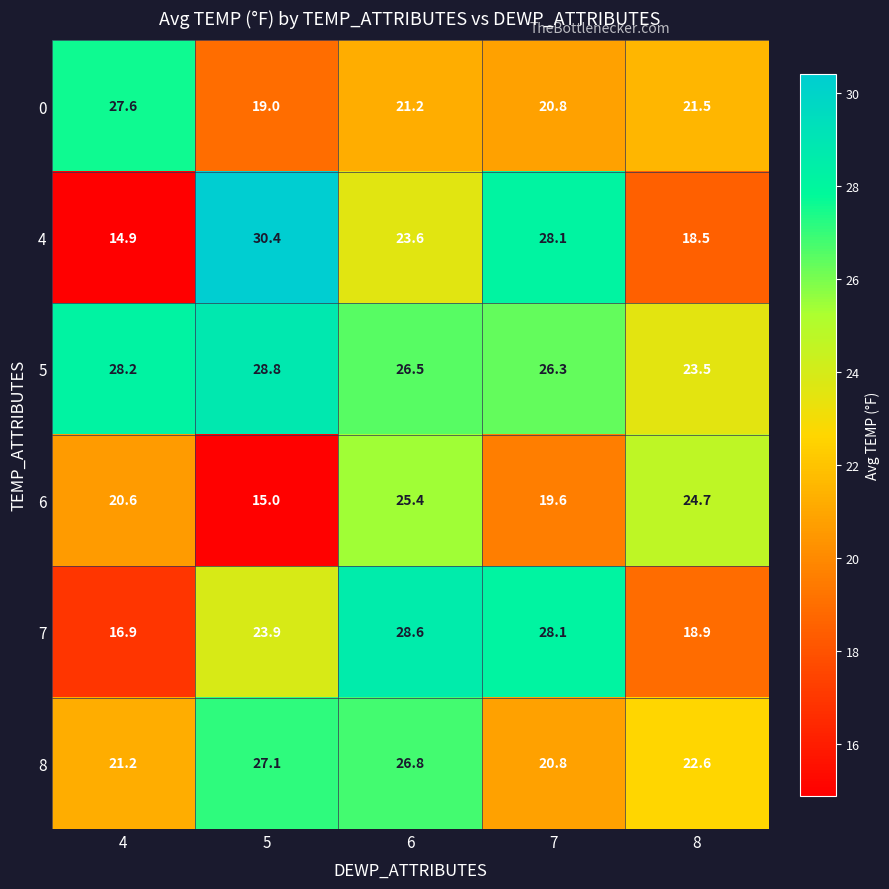

What is the smallest value displayed?

14.9